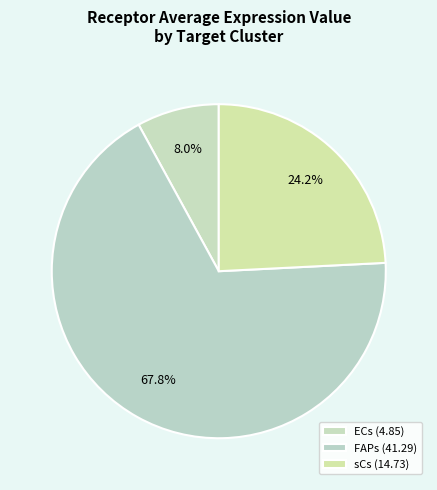

Count the number of slices in the pie.

3